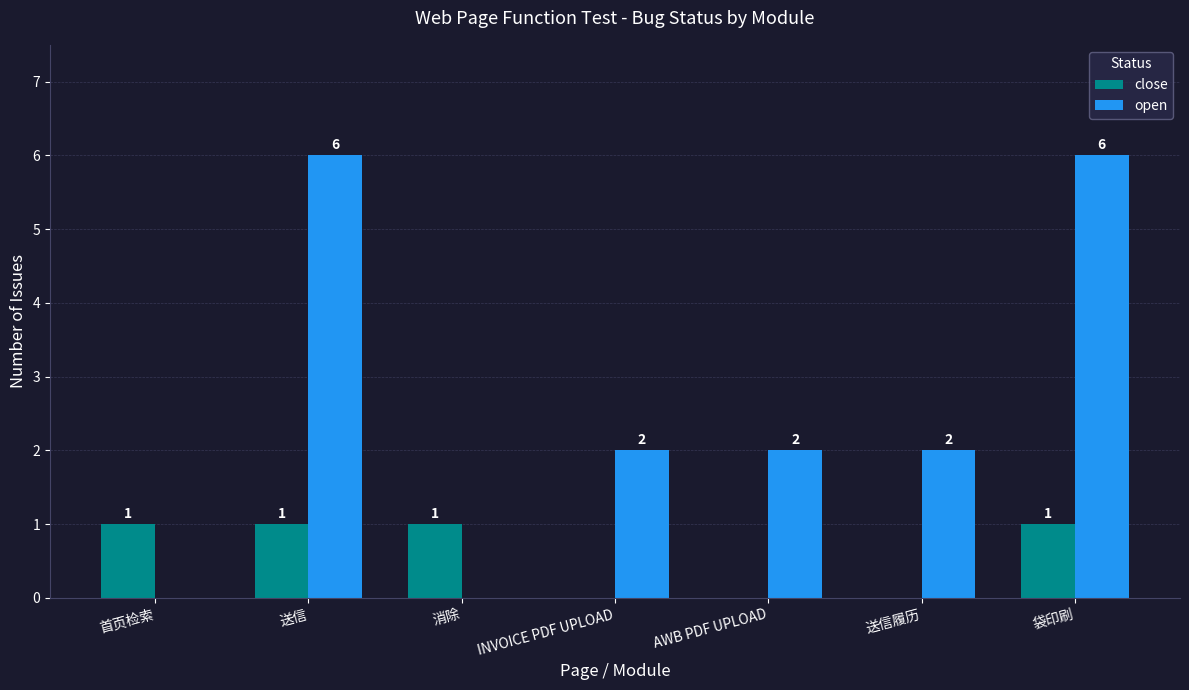

True or false: open has a value of 8 at 袋印刷.

False